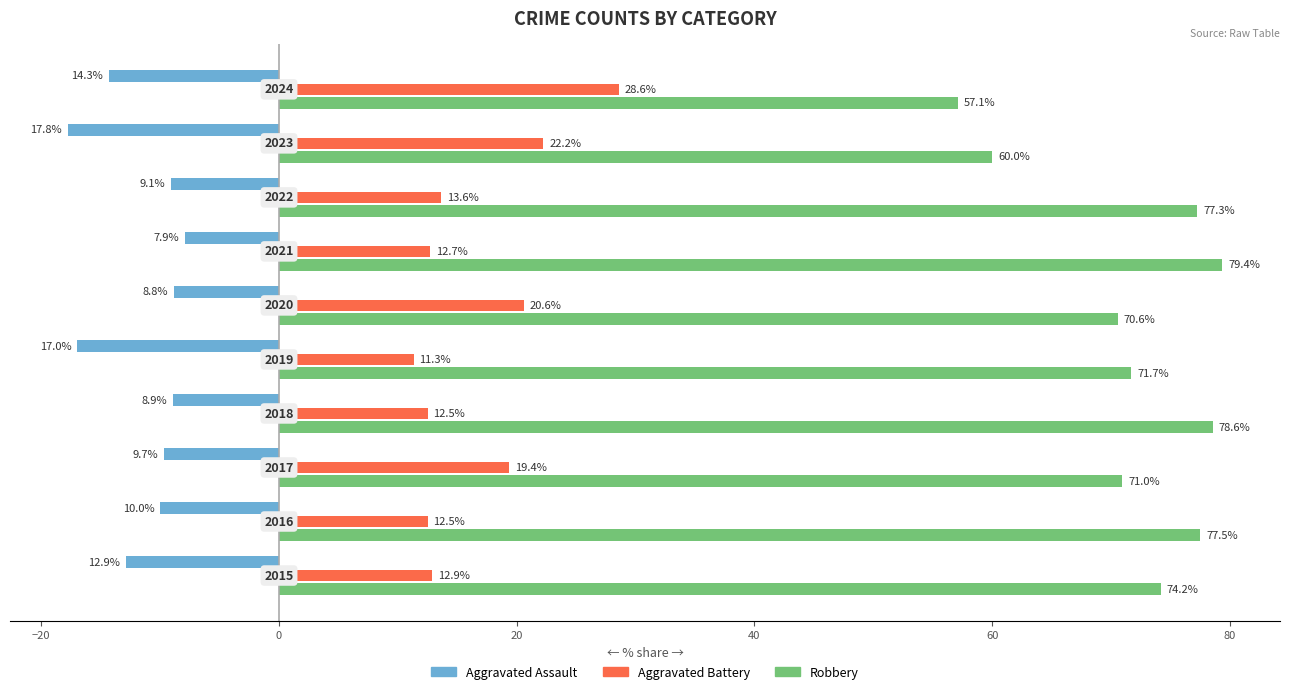

Rank the series by their maximum value, from lowest to highest.

Aggravated Assault, Aggravated Battery, Robbery